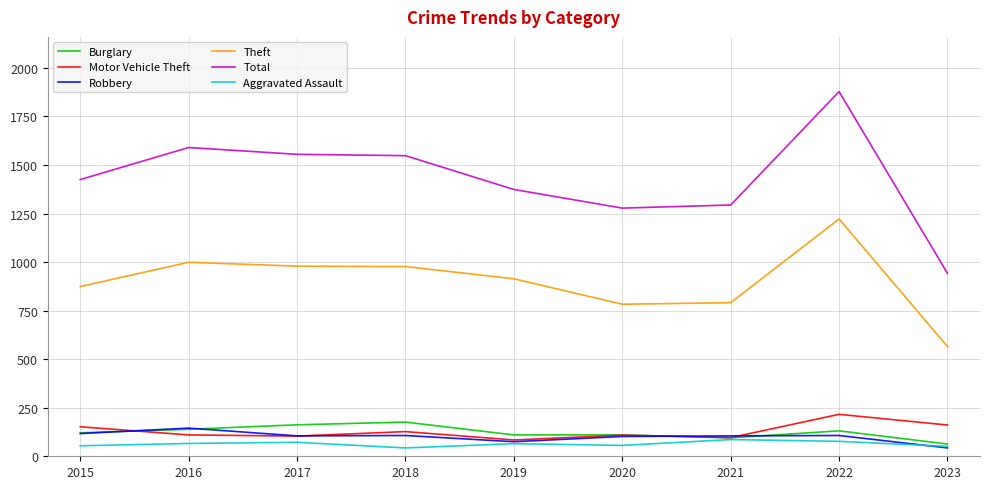

Which series has the largest total across all categories?

Total